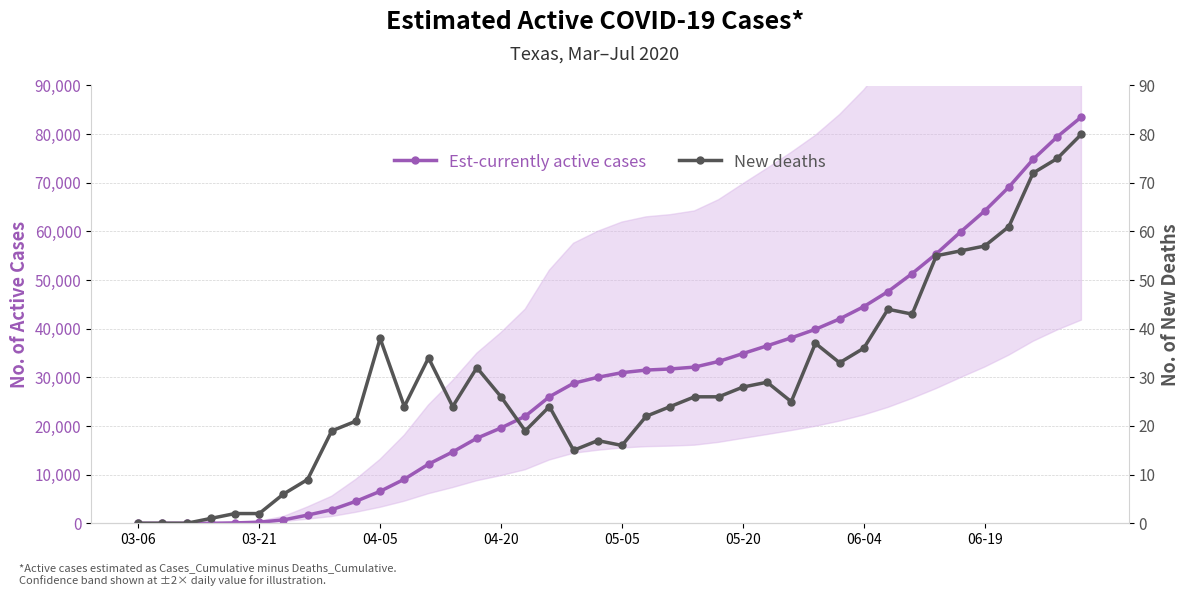

What is the sum of all Est-currently active cases values?

1177285